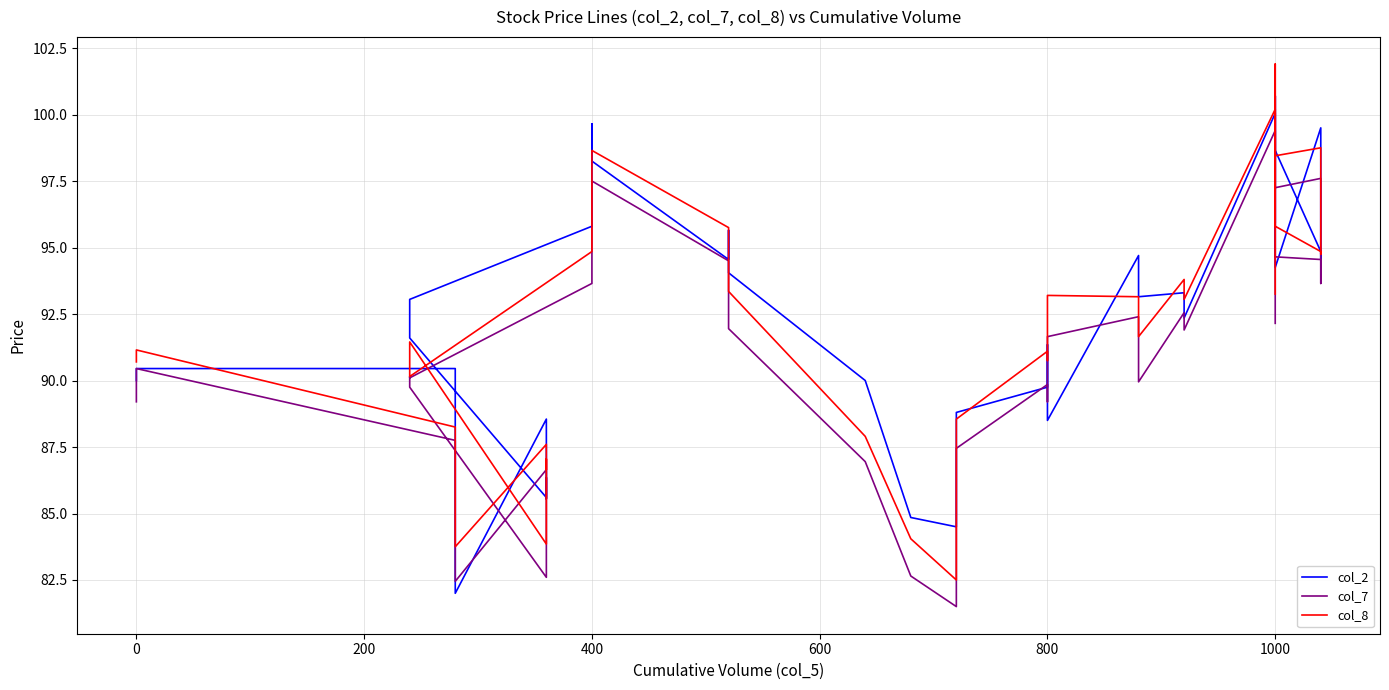

How many interior local peaks does the col_8 series have?

11